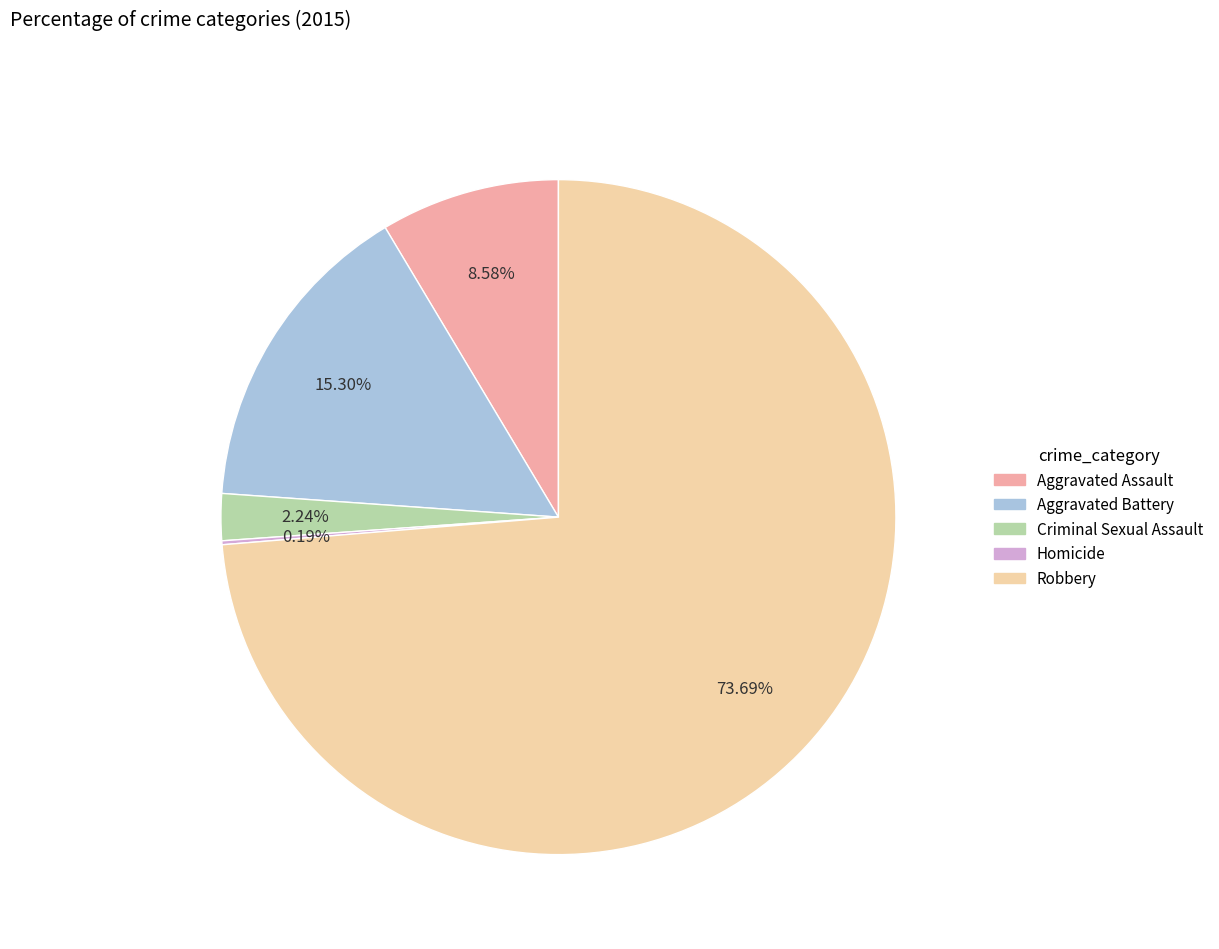

To the nearest percent, what portion does Aggravated Battery represent?

15%